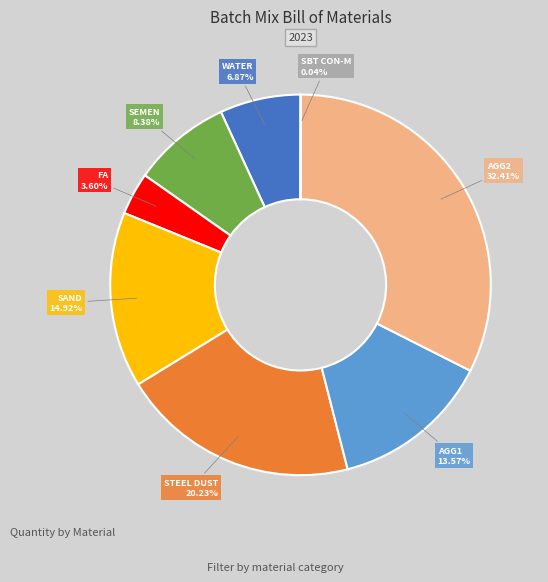

Is it true that WATER is 15% of the pie?

False